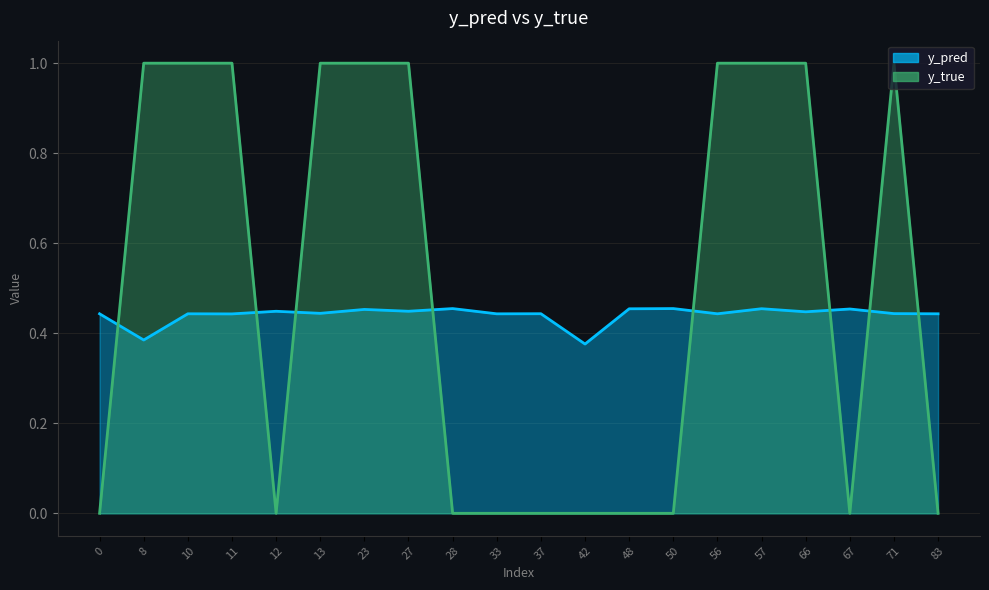

How many y_pred values are between 0 and 1?

20